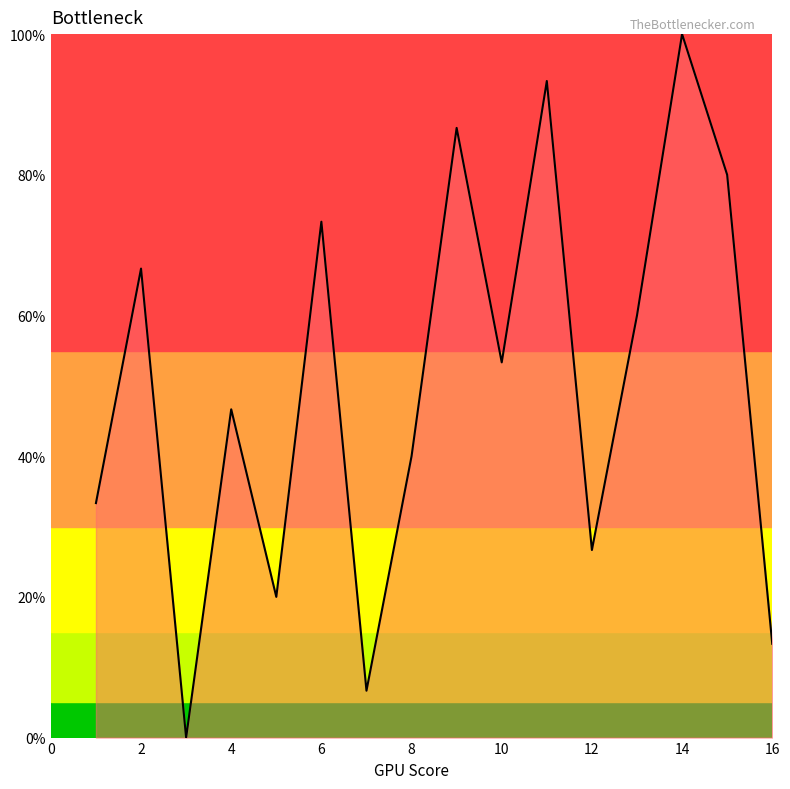

What is the difference between the maximum and minimum values?

100.0